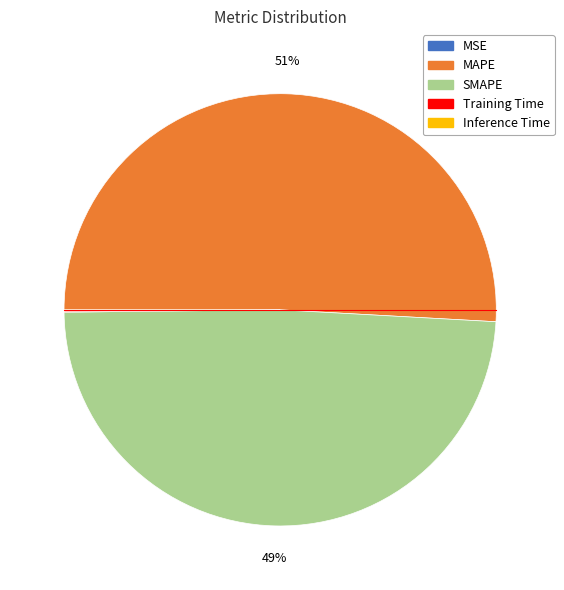

What is the ratio of the value at MAPE to the value at SMAPE?

1.0